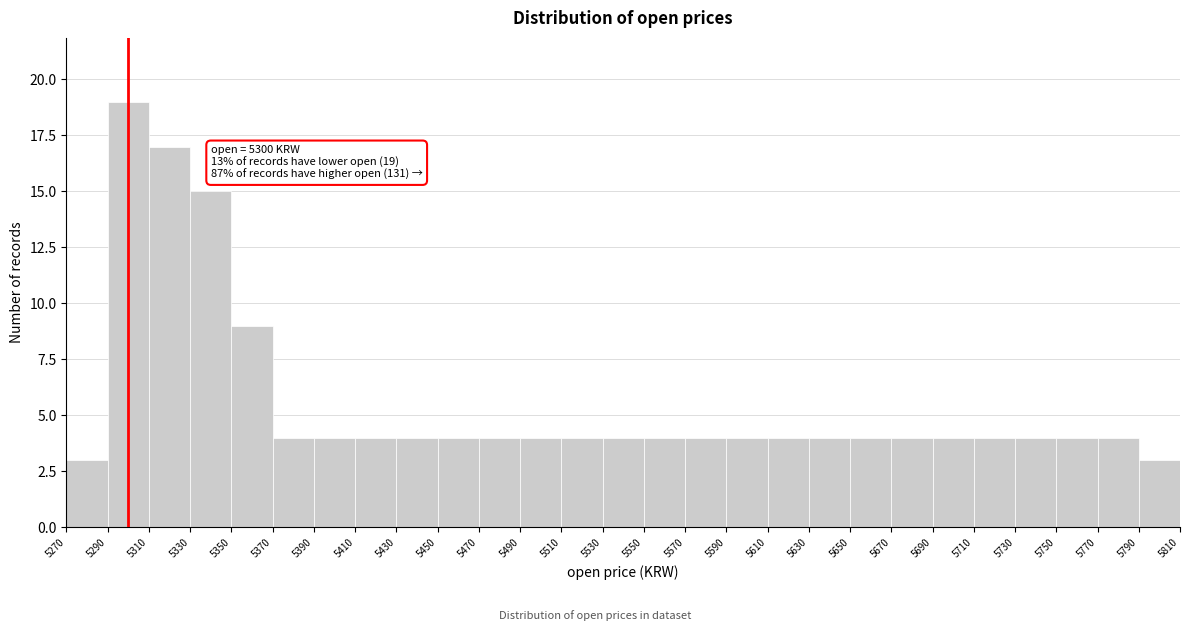

Which range on the x-axis has the tallest bar?

5290 to 5310